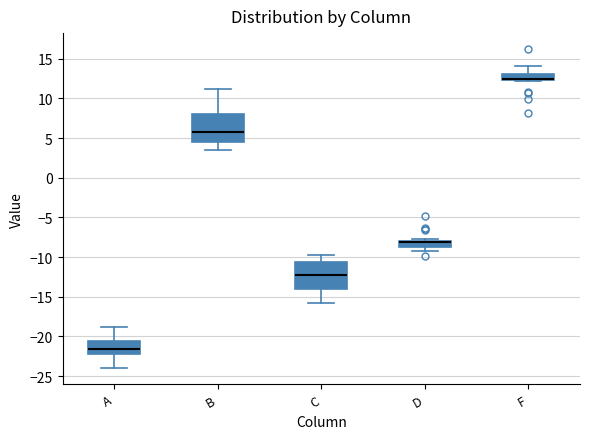

Where does the lower whisker of the box for D end on the y-axis? The values are not printed on the chart, so give them approximately, as read against the axis.

-9.0